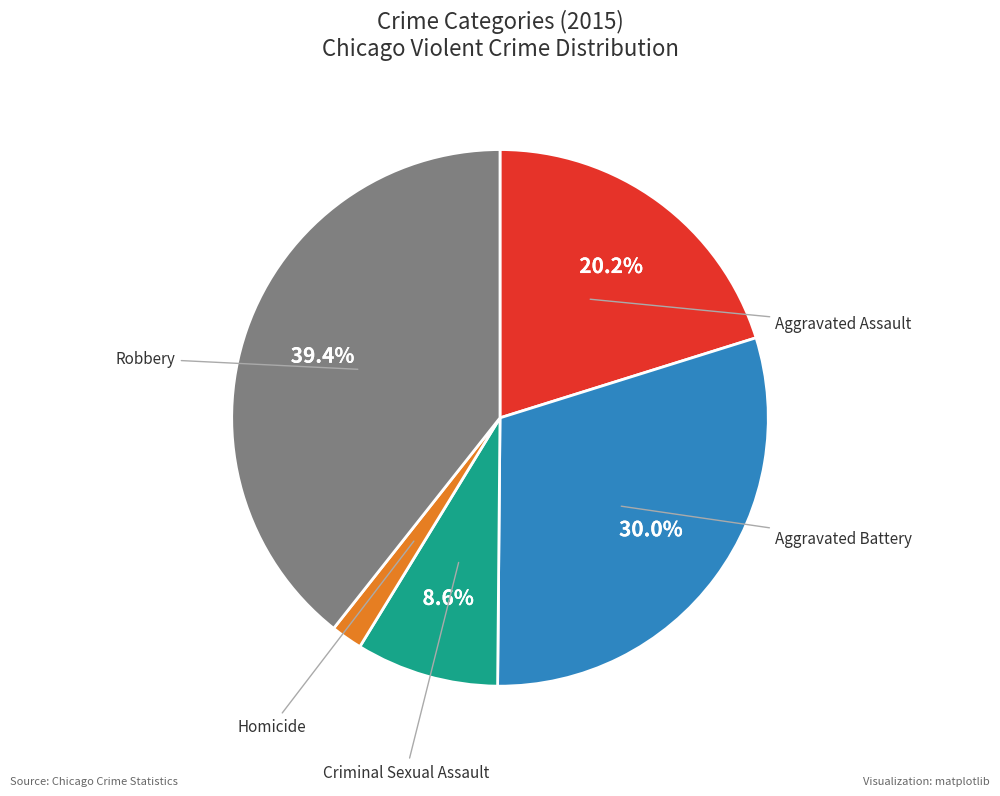

Which category has the biggest portion of the pie?

Robbery